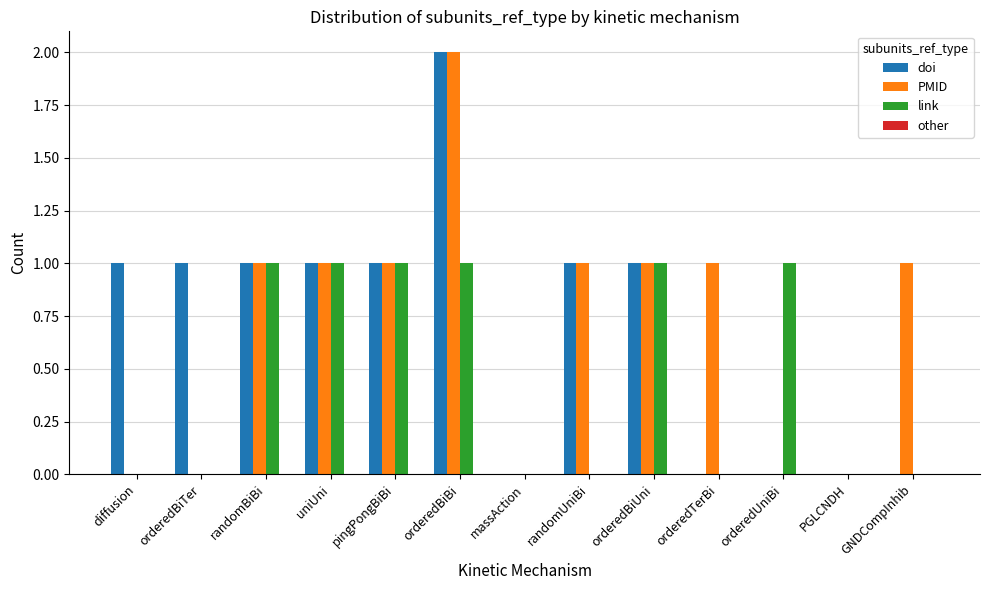

What is the sum of all PMID values?

9